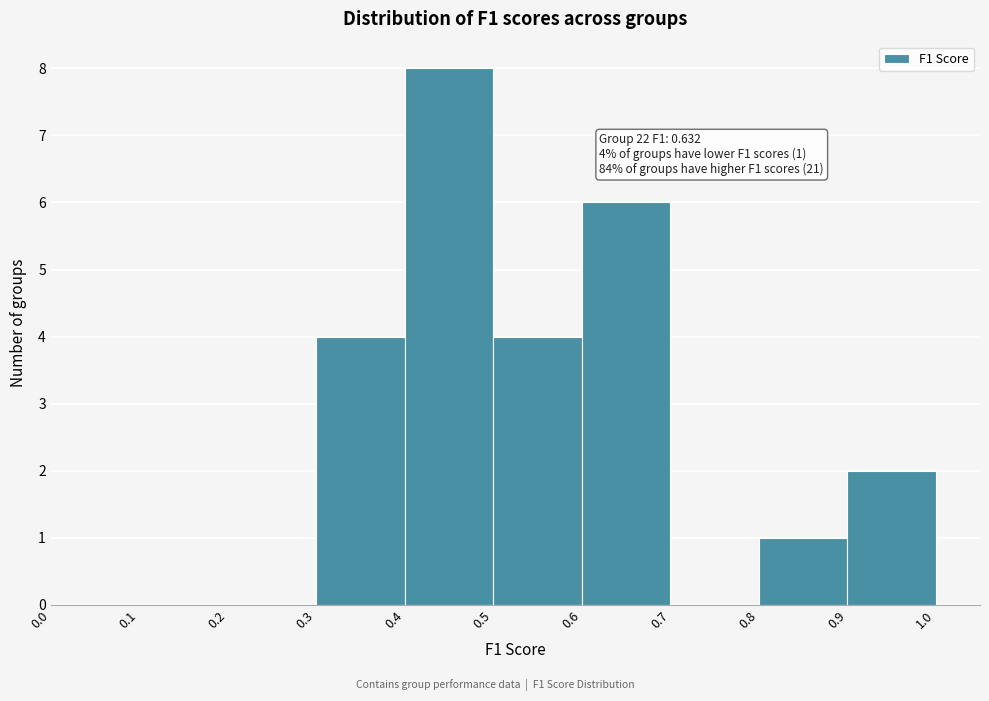

Which range on the x-axis has the tallest bar?

0.4 to 0.5